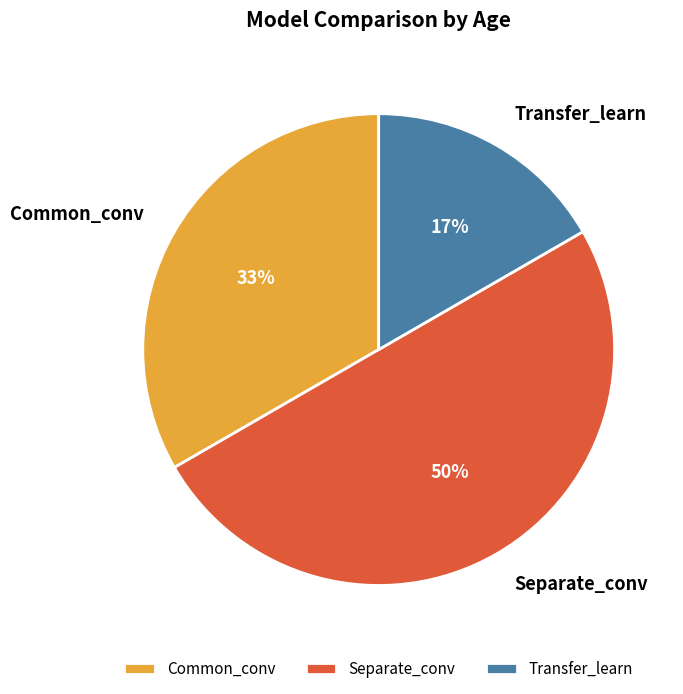

To the nearest percent, what is the difference between the Separate_conv and Common_conv slice percentages?

17%